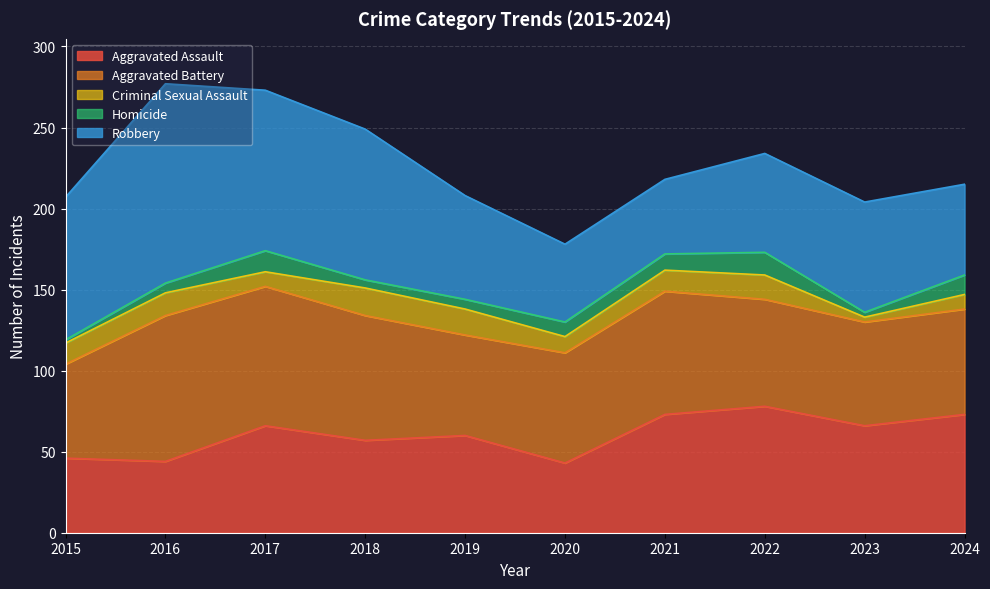

At which label does Aggravated Assault first exceed 66?

2021